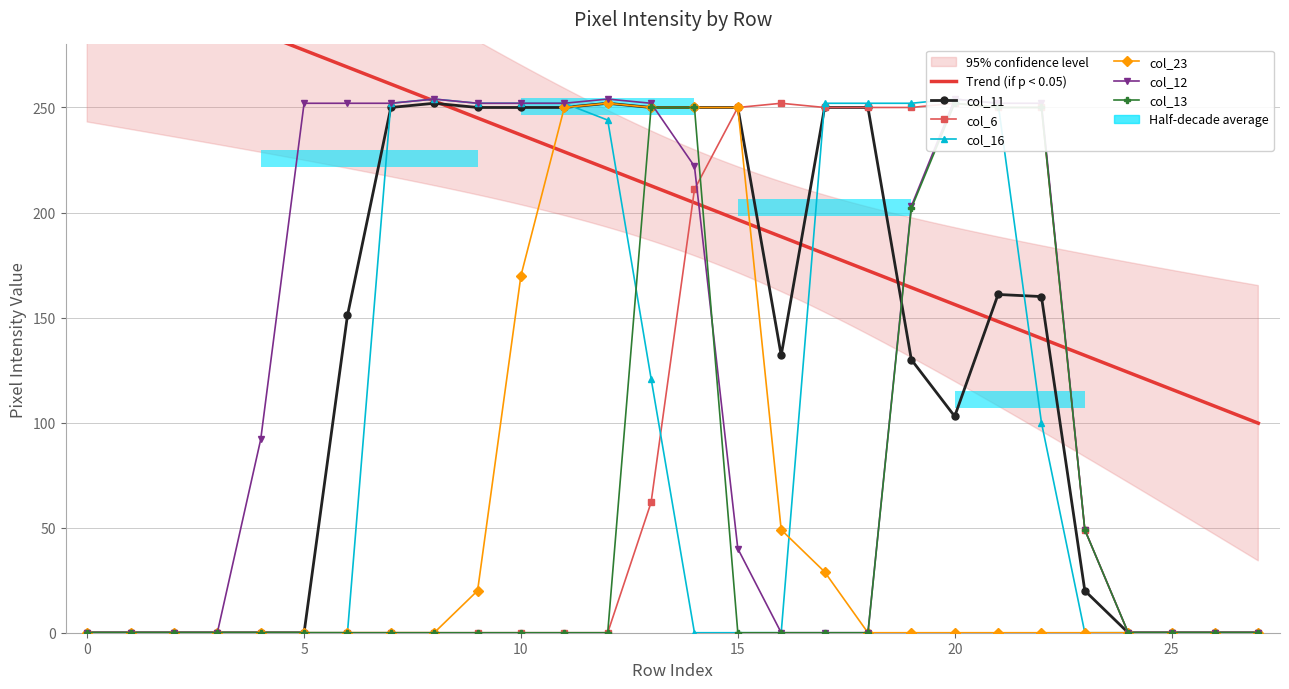

What is the total value across all series at 22?

1012